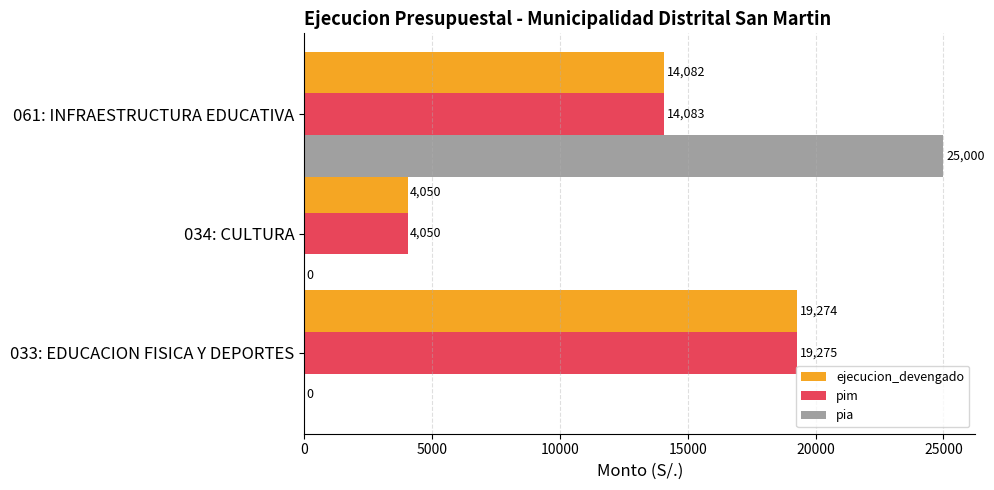

Is the value of pia at 033: EDUCACION FISICA Y DEPORTES greater than the value of pim at 034: CULTURA?

No